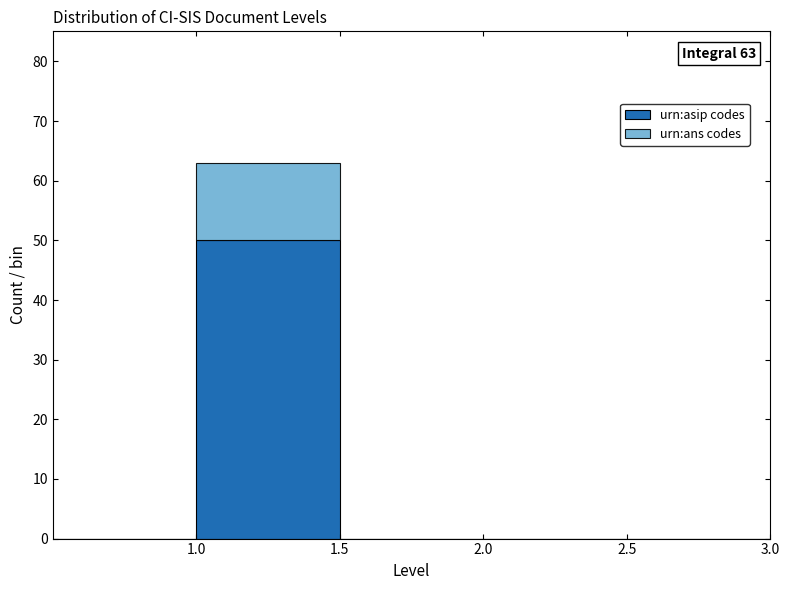

Which range on the x-axis has the tallest stacked bar (by total height)?

1.0 to 1.5